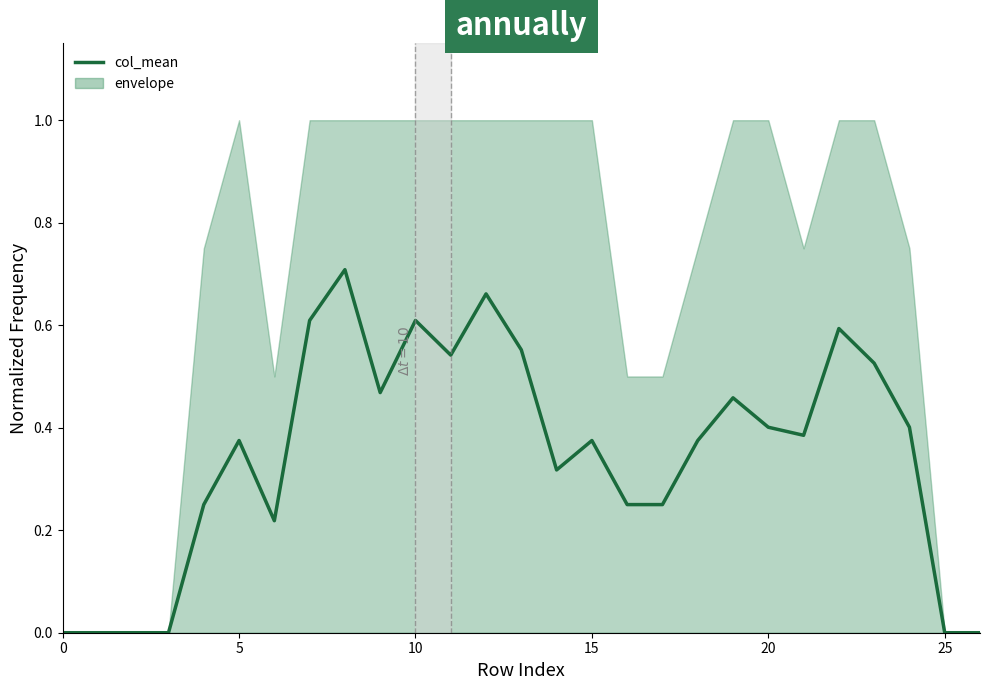

Reading left to right, extract all data points from this chart.

0.0	0.0	0.0	0.0	0.2	0.4	0.2	0.6	0.7	0.5	0.6	0.5	0.7	0.6	0.3	0.4	0.2	0.2	0.4	0.5	0.4	0.4	0.6	0.5	0.4	0.0	0.0